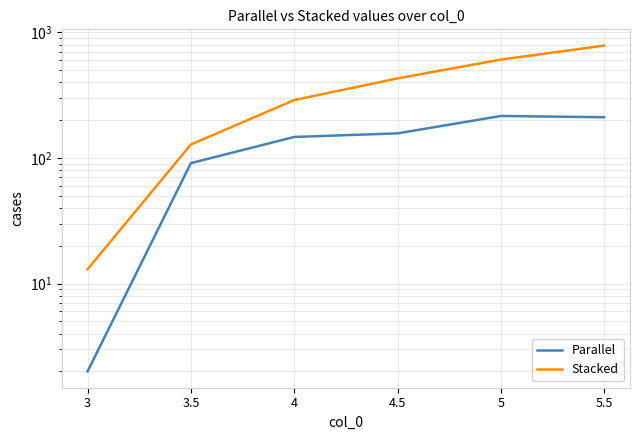

Reading left to right, transcribe all the data shown in this chart.

Parallel: 3=2	3.5=91	4=147	4.5=157	5=216	5.5=211
Stacked: 3=13	3.5=128	4=289	4.5=430	5=607	5.5=784